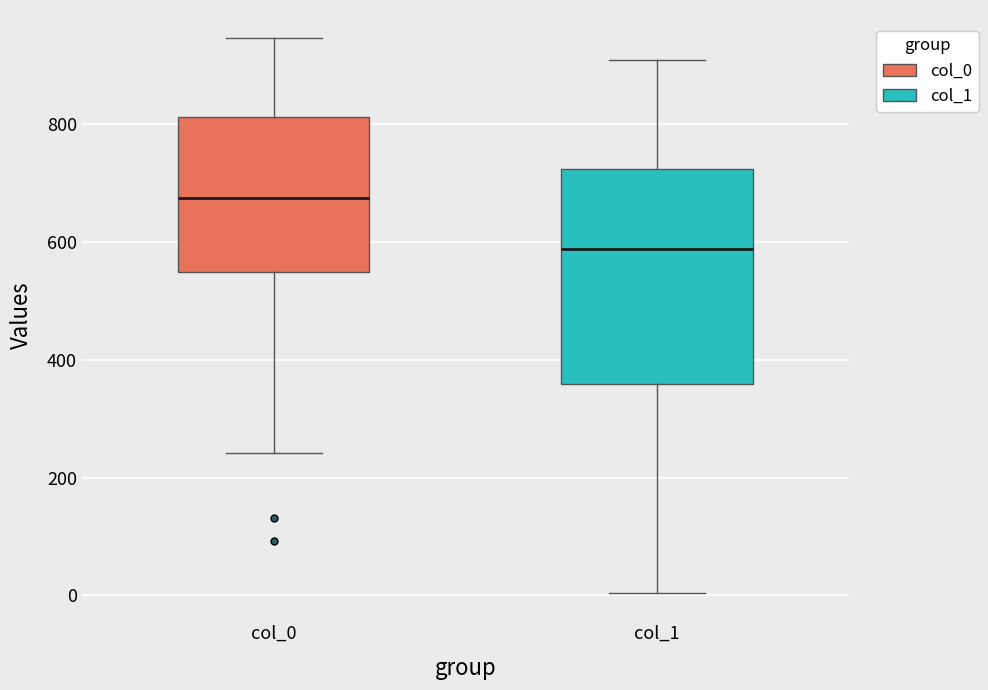

Reading left to right, transcribe this box plot: for each box, give where its median line is, the range the box spans, and where its two whiskers end, as read against the y-axis. The values are not printed on the chart, so give them approximately, as read against the axis.

col_0: median 680, box 540 to 820, whiskers 240 to 940
col_1: median 580, box 360 to 720, whiskers 0 to 900